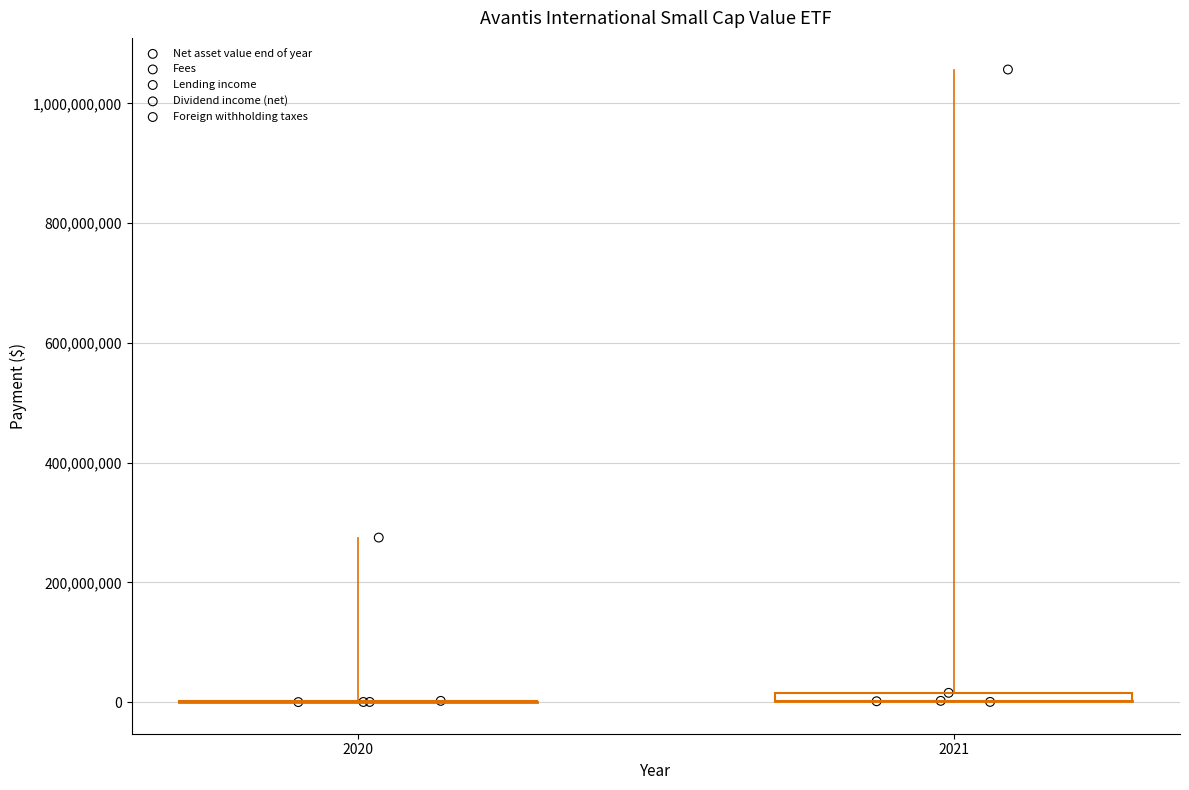

What are all the series names shown in the legend?

Net asset value end of year, Fees, Lending income, Dividend income (net), Foreign withholding taxes